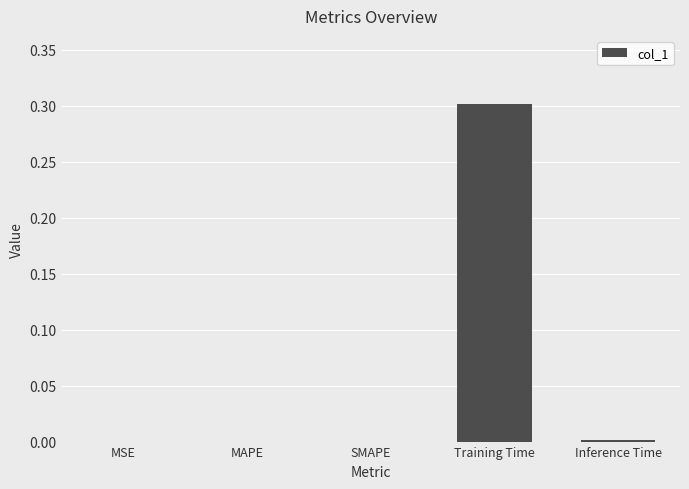

What is the sum of all values?

0.3